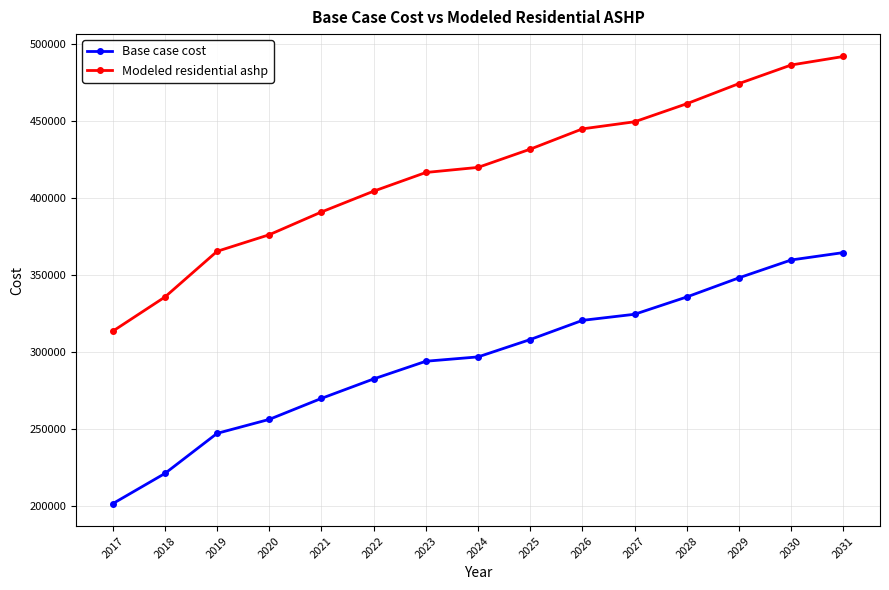

What are all the series names shown in the legend?

Base case cost, Modeled residential ashp